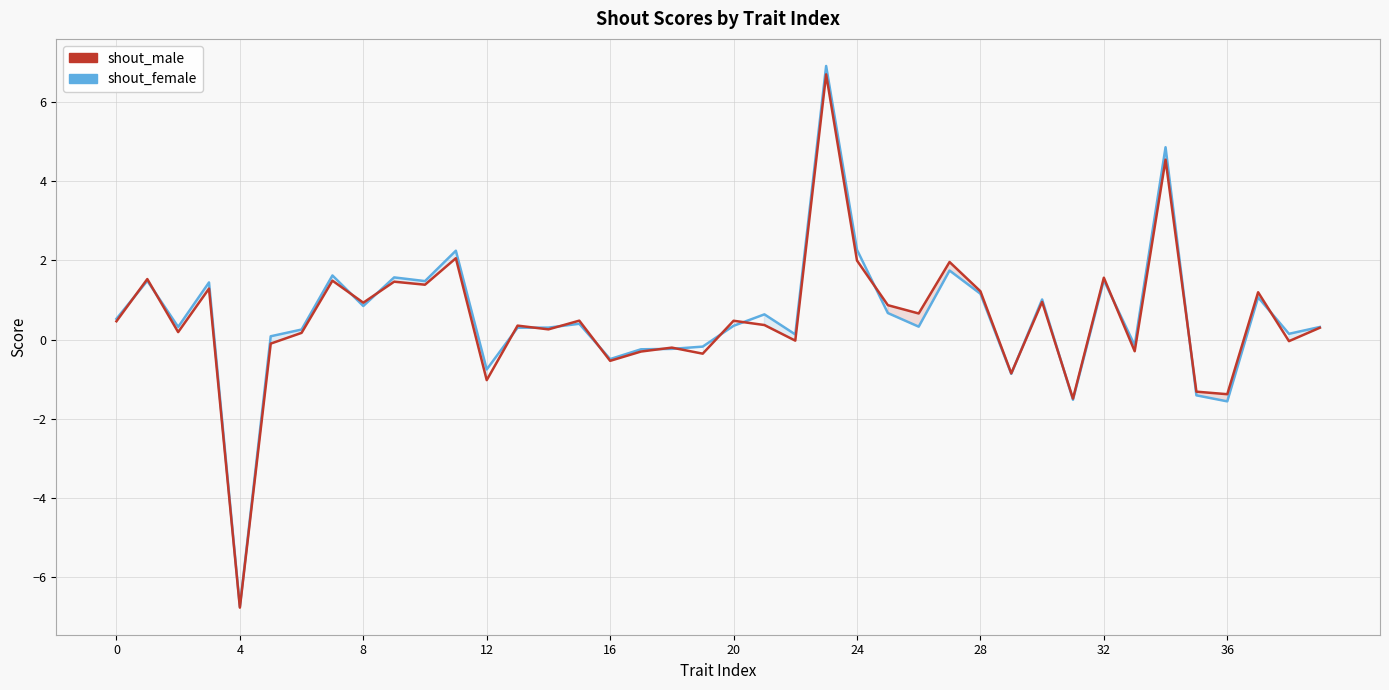

Rank the series at 39 from highest to lowest value.

shout_female, shout_male